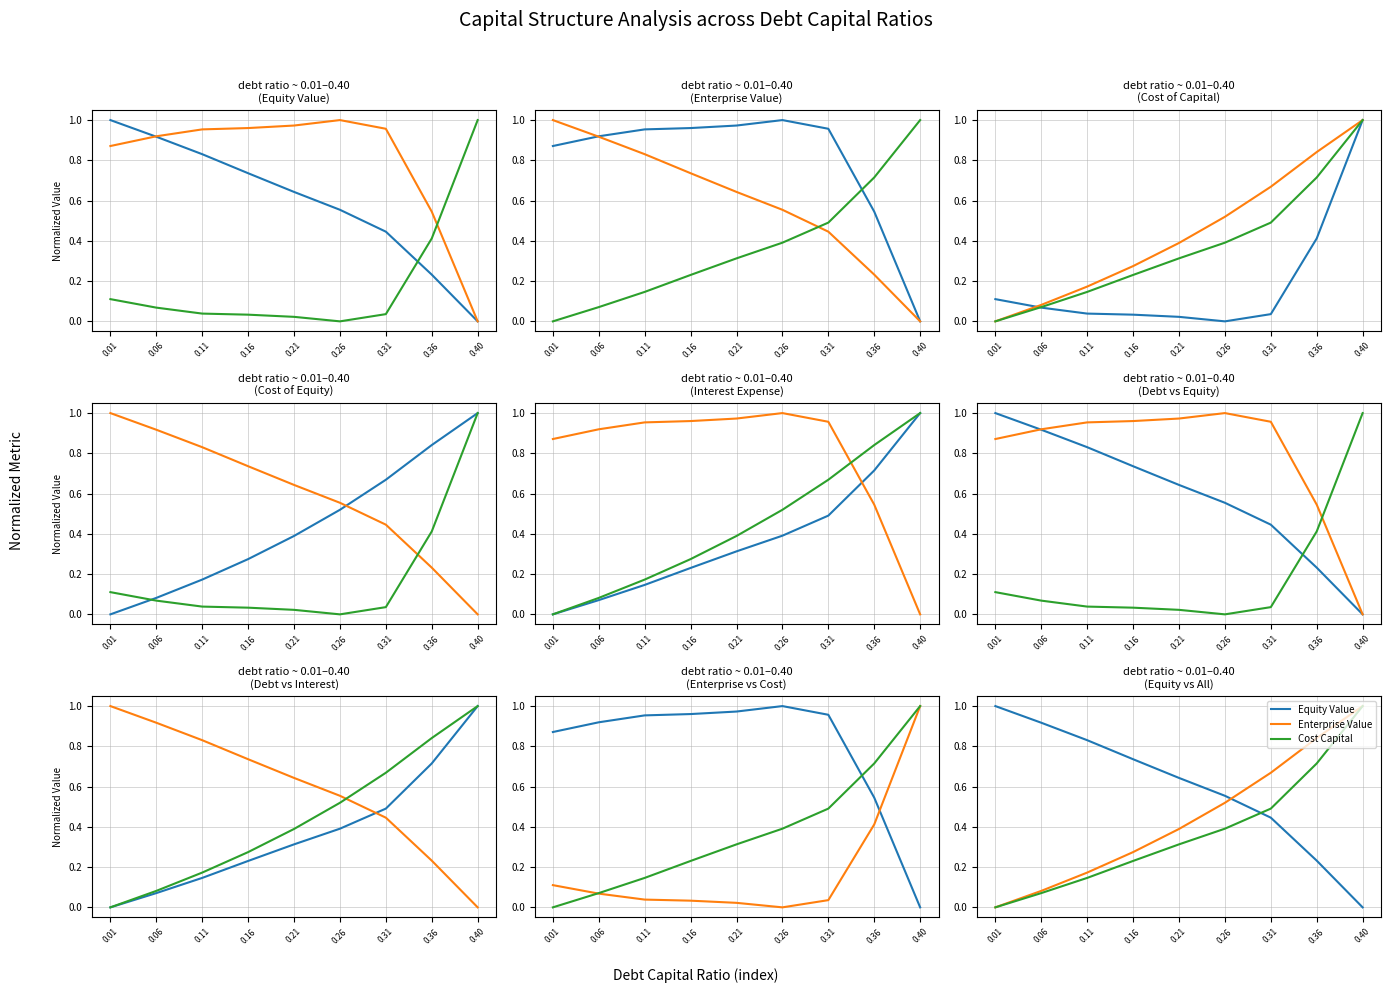

What value does the Cost Capital series have at 0.26?

0.4